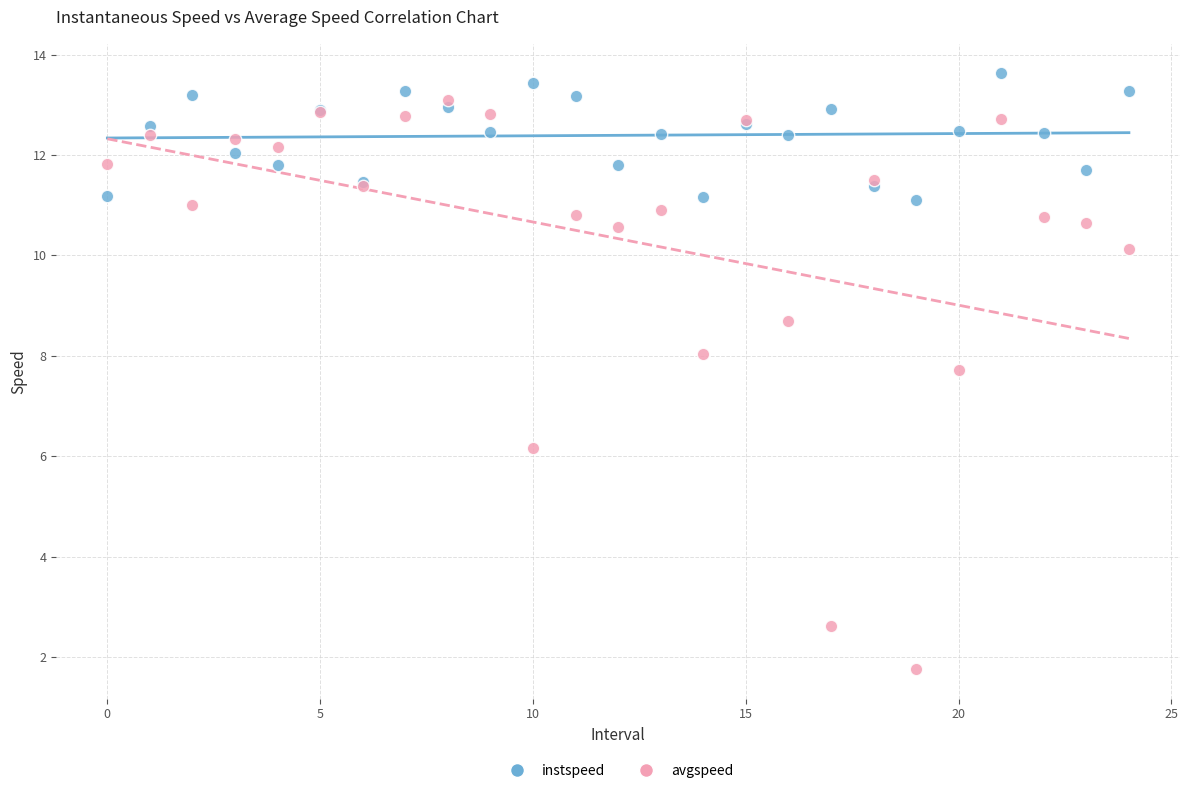

Which series contains the highest Y value?

instspeed